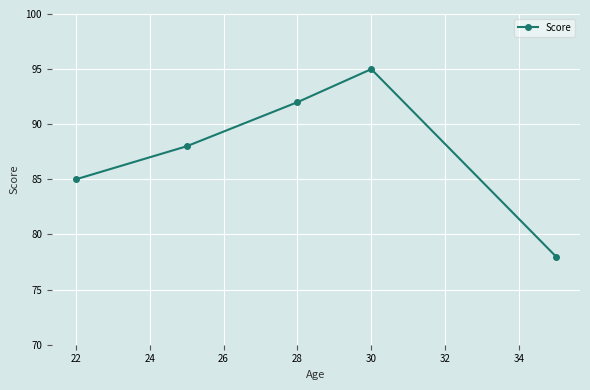

True or false: there are more than 1 points higher than both neighbors.

False